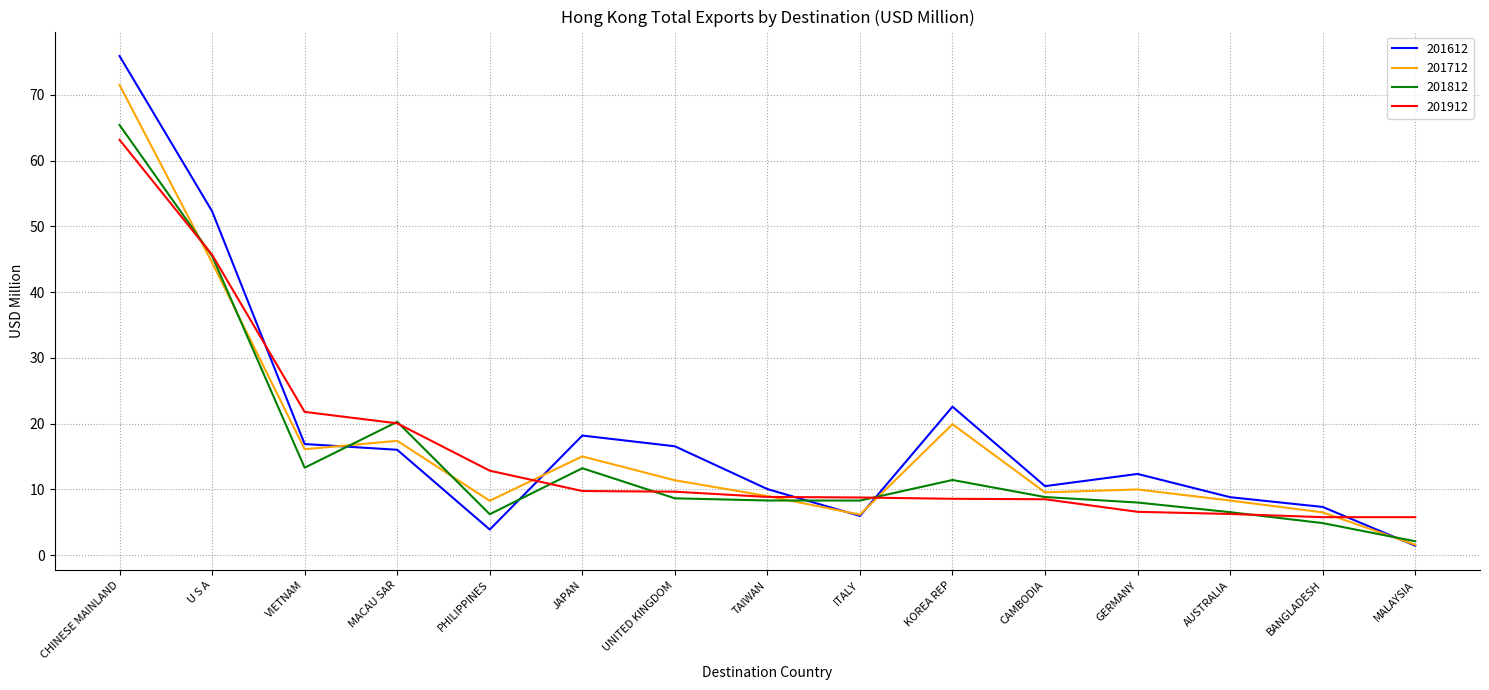

At which label does 201812 reach its peak?

CHINESE MAINLAND